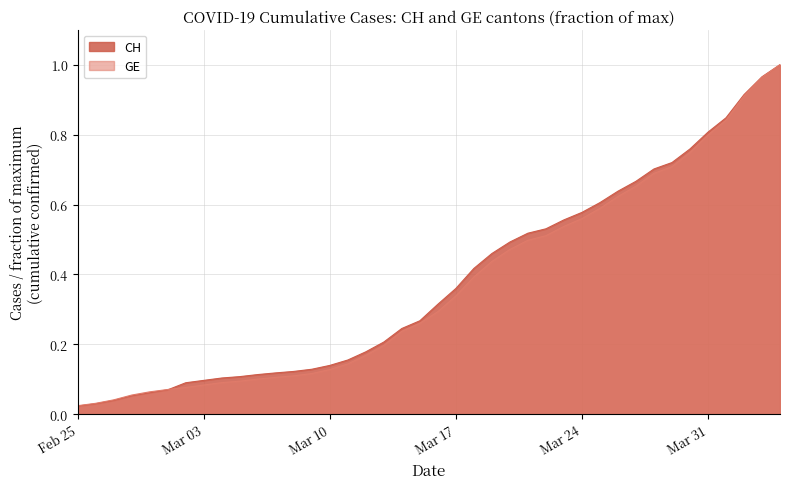

What is the difference between the maximum and second lowest values in the CH series?

1.0